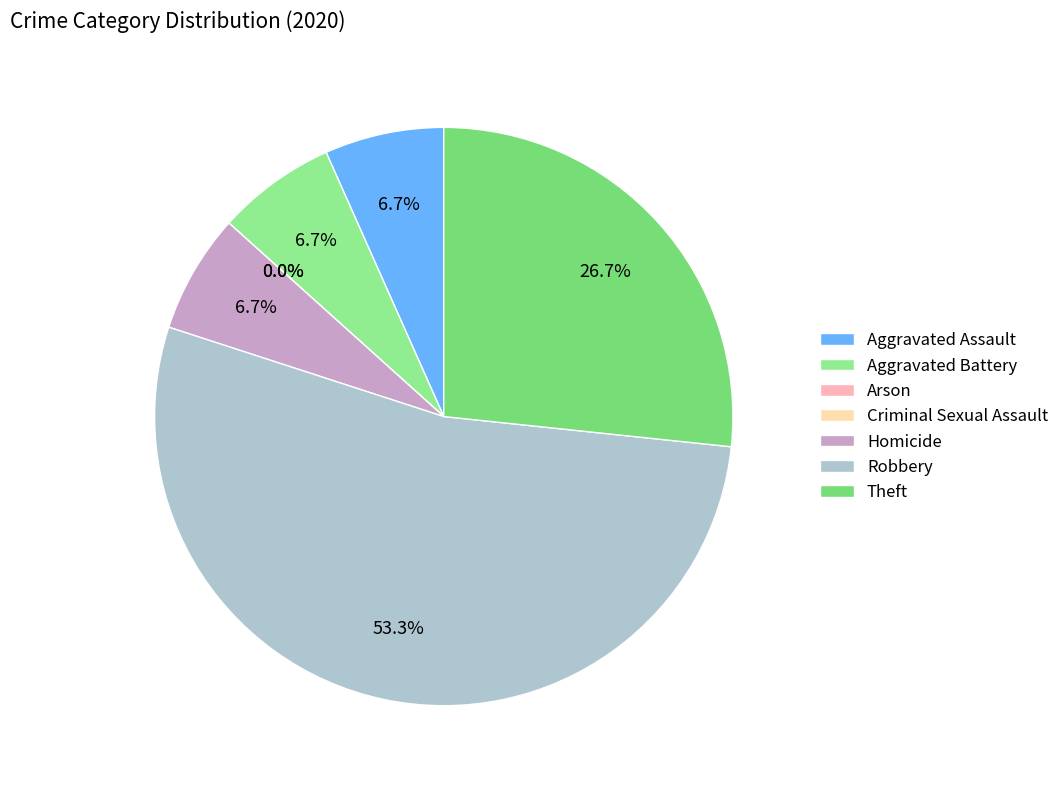

What is the total percentage of Homicide and Criminal Sexual Assault?

6.7%